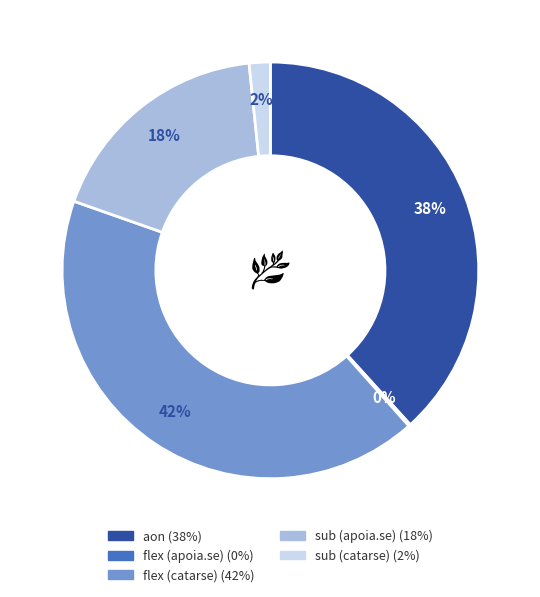

What is the largest slice in the pie chart?

flex (catarse)